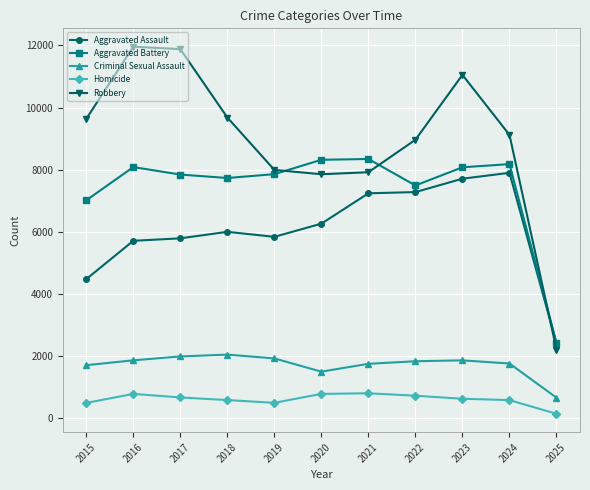

What is the sum of all Homicide values?

6724